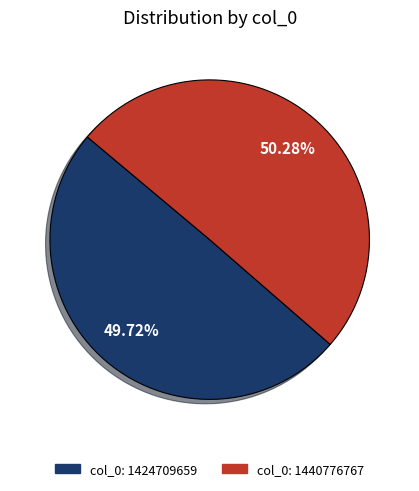

Does any single category account for the majority?

Yes